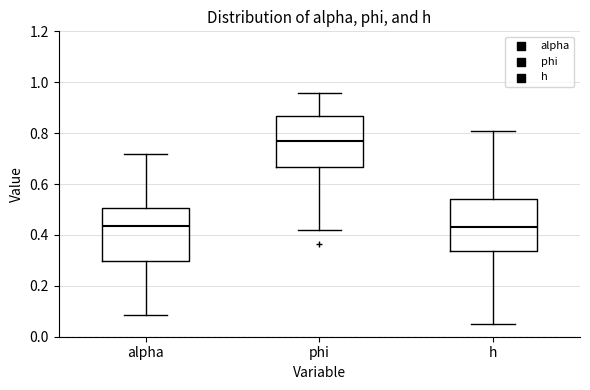

Reading left to right, transcribe this box plot: for each box, give where its median line is, the range the box spans, and where its two whiskers end, as read against the y-axis. The values are not printed on the chart, so give them approximately, as read against the axis.

alpha: median 0.44, box 0.30 to 0.50, whiskers 0.08 to 0.72
phi: median 0.78, box 0.66 to 0.86, whiskers 0.42 to 0.96
h: median 0.44, box 0.34 to 0.54, whiskers 0.04 to 0.80